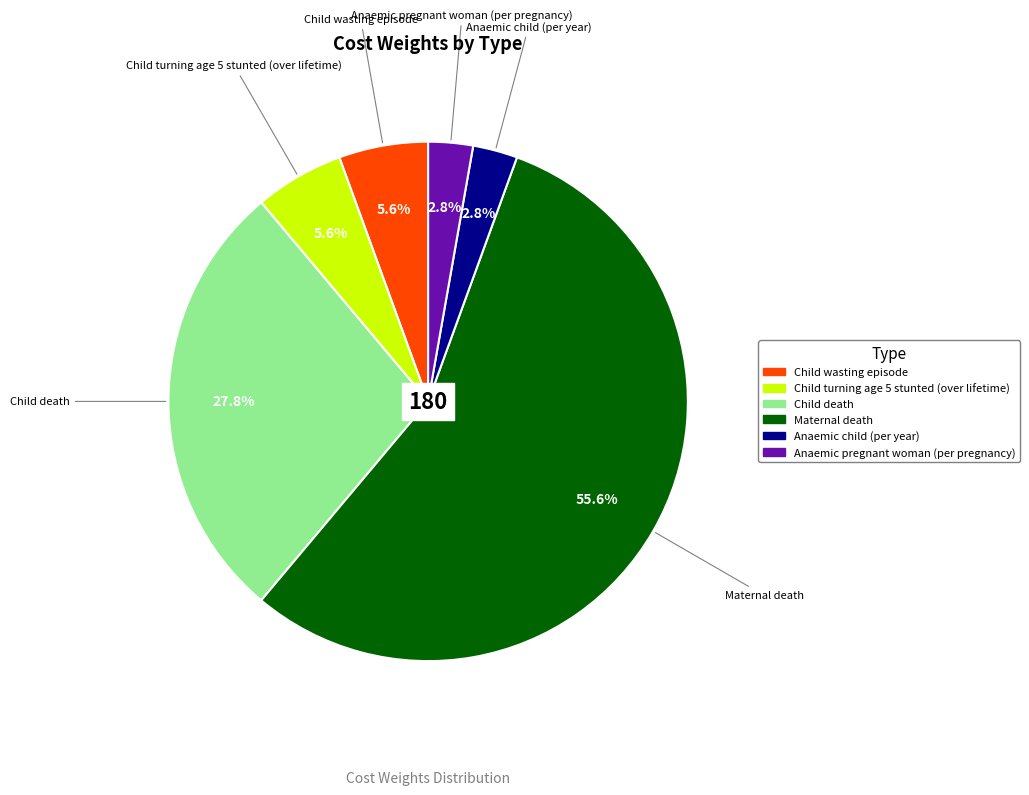

To the nearest percent, what is the difference between the Child death and Maternal death slice percentages?

28%